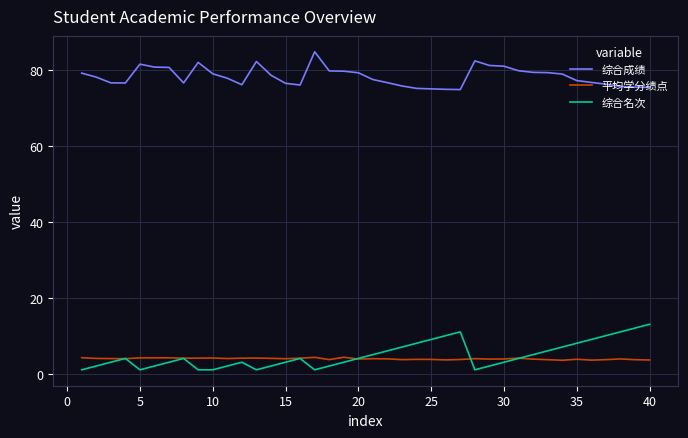

Which series has the largest total across all categories?

综合成绩